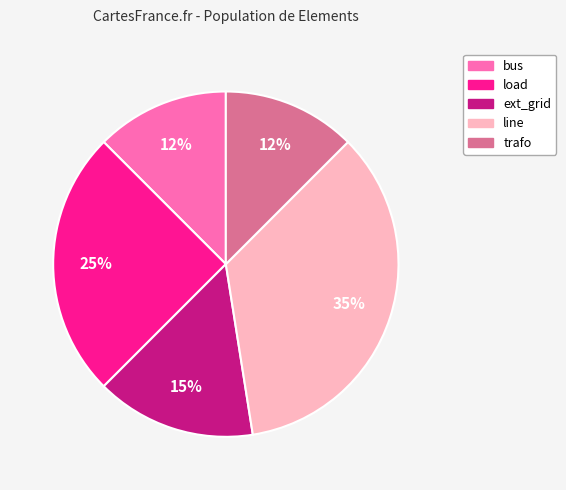

Between trafo and line, which is larger?

line